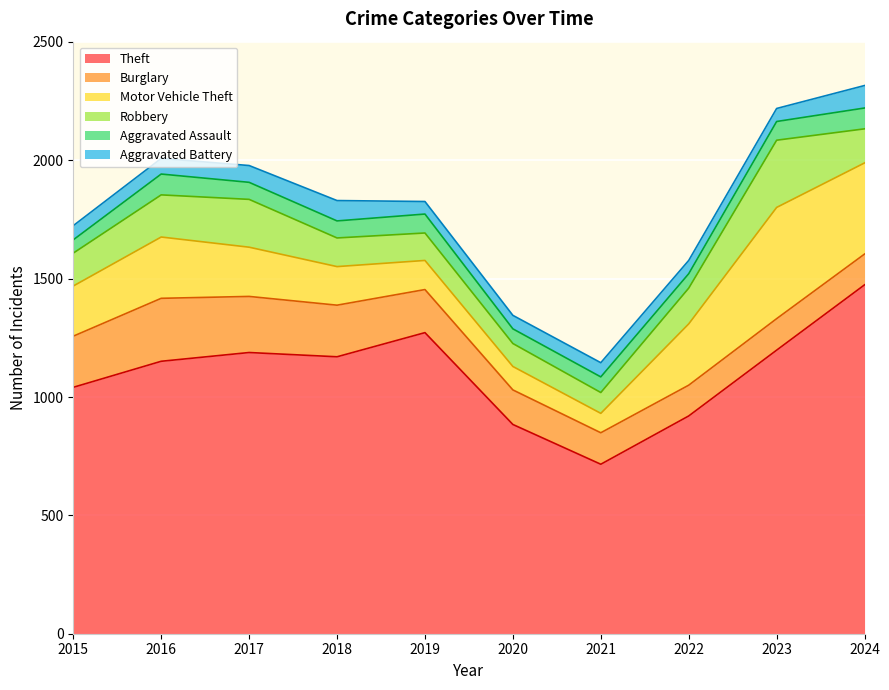

Reading left to right, list all the values displayed in this chart.

Theft: 1041	1151	1188	1170	1272	884	716	920	1198	1474
Burglary: 216	266	237	218	182	146	133	130	133	130
Motor Vehicle Theft: 212	259	208	163	123	99	82	259	470	385
Robbery: 139	178	202	121	116	97	88	151	284	144
Aggravated Assault: 56	88	72	72	80	62	66	61	79	88
Aggravated Battery: 60	66	71	86	53	57	60	56	55	95